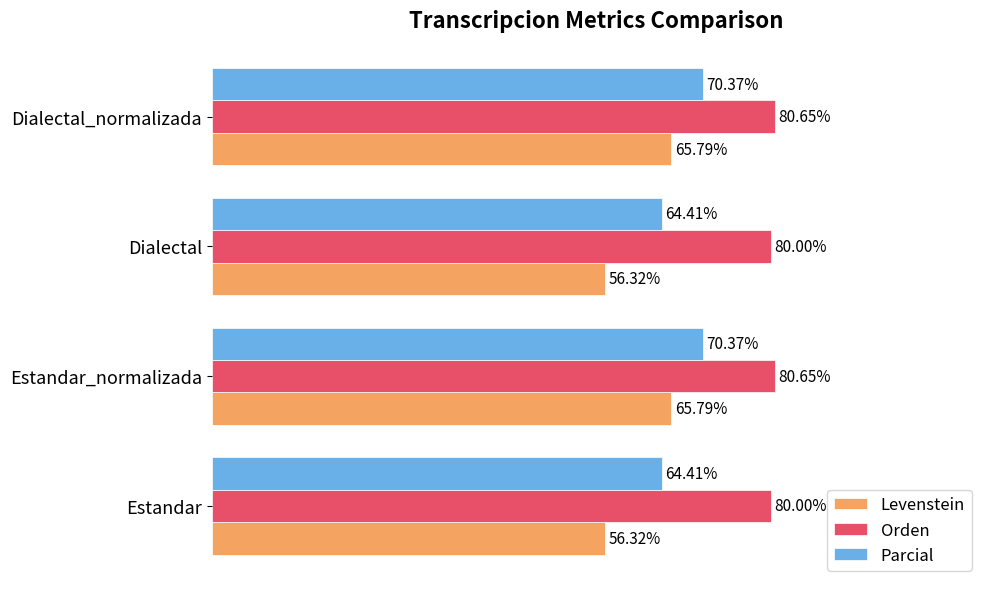

List the series in order of their peak value, lowest first.

Levenstein, Parcial, Orden